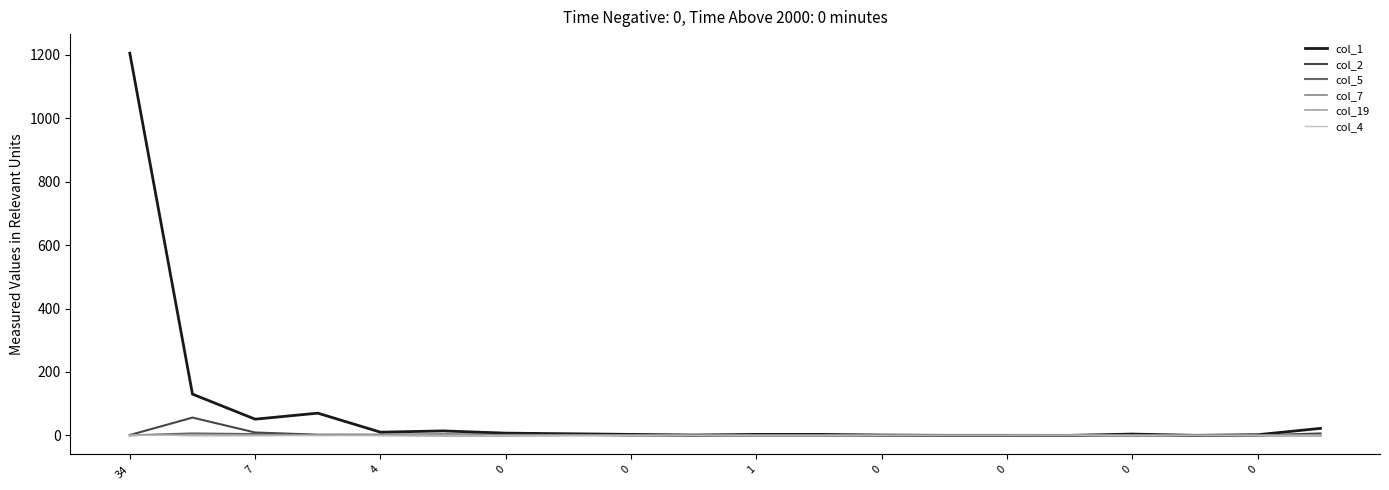

Which series has the largest total across all categories?

col_1